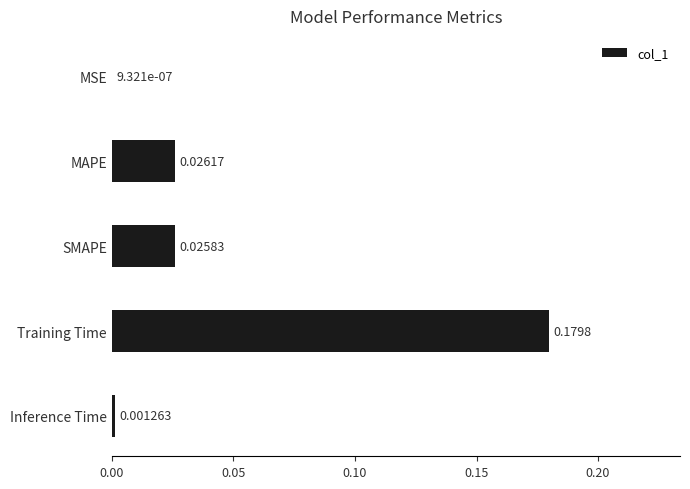

Between Training Time and MAPE, which is larger?

Training Time